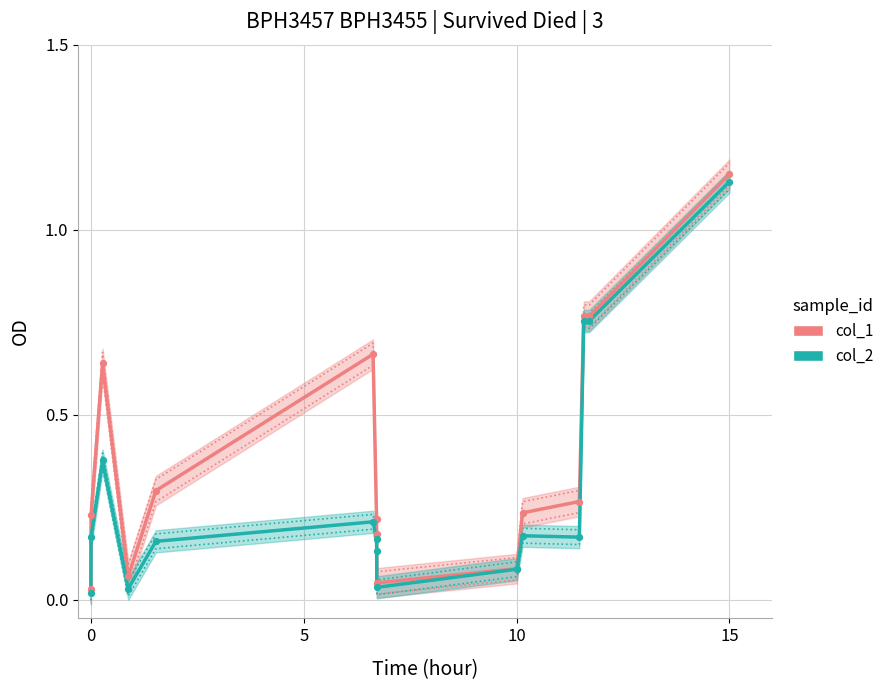

Which series has the largest total across all categories?

col_1